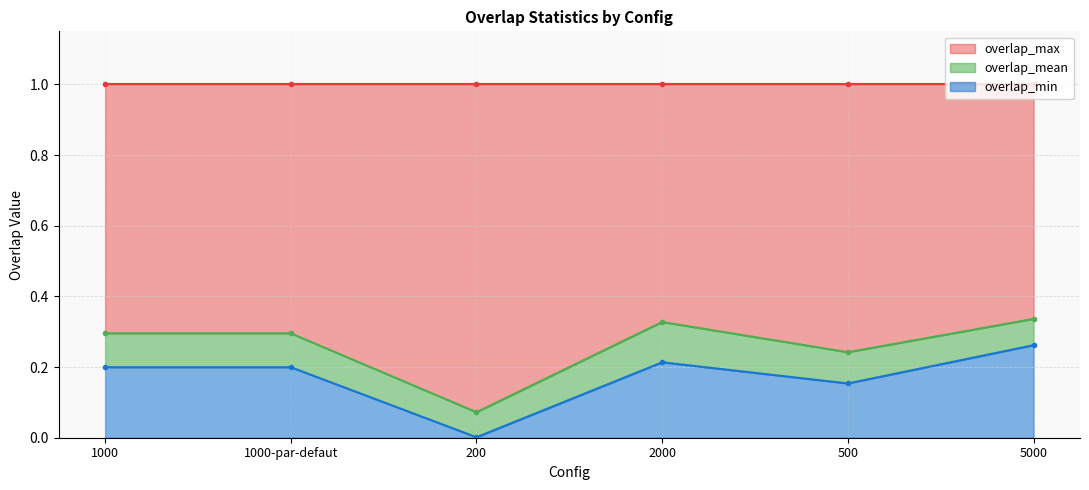

What position from the left is 5000?

6